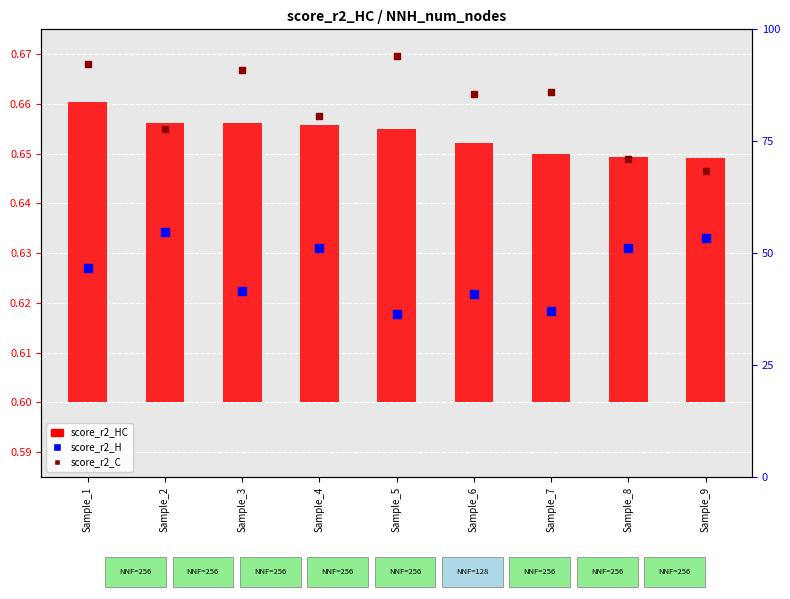

Which series has the widest spread of Y values?

score_r2_C